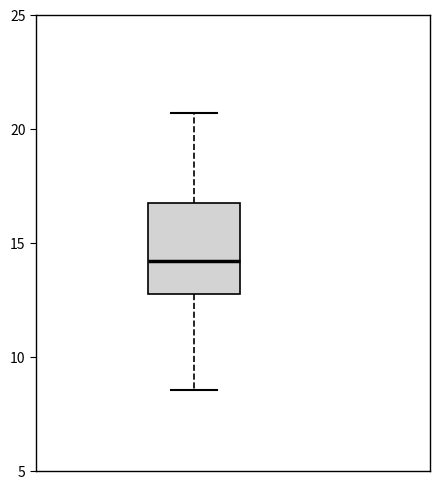

Where does the upper whisker of the box end on the y-axis? The values are not printed on the chart, so give them approximately, as read against the axis.

20.5